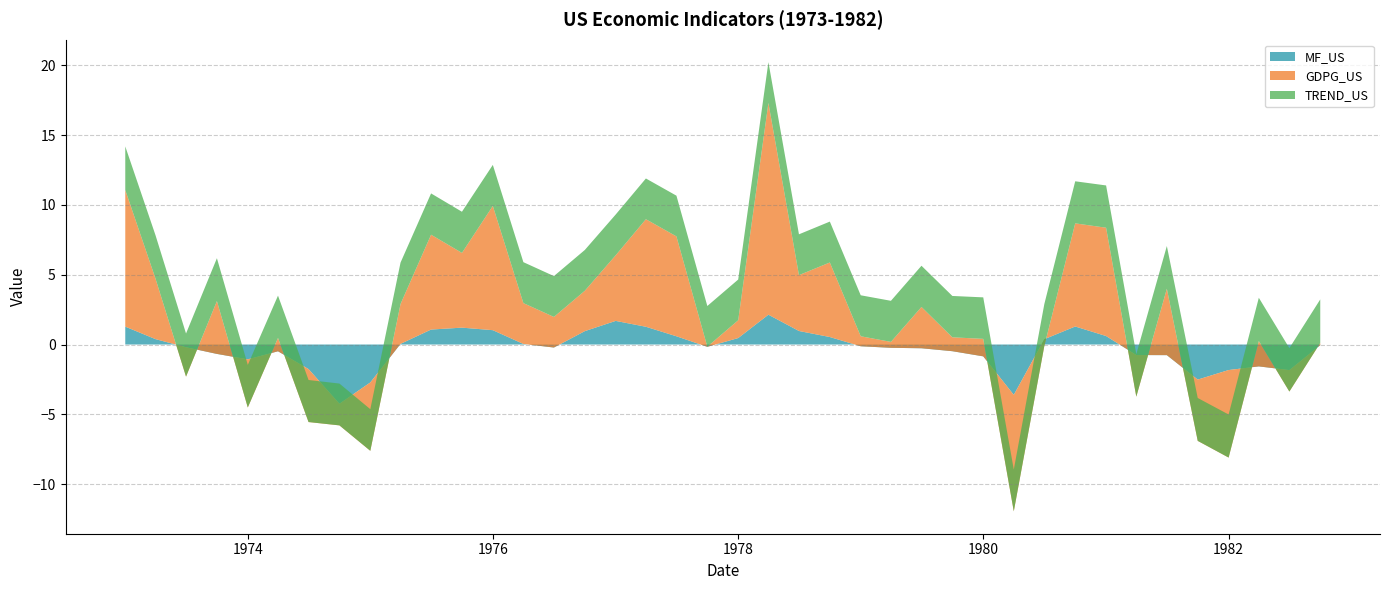

Reading left to right, what are all the values shown in this chart?

MF_US: 0=1.3	1=0.4	2=-0.2	3=-0.7	4=-1.1	5=-0.5	6=-1.8	7=-4.2	8=-2.7	9=0.0	10=1.1	11=1.2	12=1.0	13=0.0	14=-0.2	15=1.0	16=1.7	17=1.3	18=0.6	19=-0.2	20=0.5	21=2.1	22=1.0	23=0.5	24=-0.1	25=-0.2	26=-0.3	27=-0.5	28=-0.8	29=-3.6	30=0.4	31=1.3	32=0.6	33=-0.8	34=-0.8	35=-2.5	36=-1.8	37=-1.6	38=-1.8	39=-0.0
GDPG_US: 0=9.8	1=4.3	2=-2.1	3=3.8	4=-3.4	5=1.0	6=-3.8	7=-1.6	8=-4.9	9=2.9	10=6.8	11=5.4	12=8.9	13=2.9	14=2.2	15=2.9	16=4.7	17=7.7	18=7.2	19=0.0	20=1.3	21=15.2	22=4.0	23=5.3	24=0.7	25=0.4	26=3.0	27=1.0	28=1.3	29=-8.3	30=-0.5	31=7.4	32=7.8	33=-3.0	34=4.8	35=-4.4	36=-6.3	37=1.8	38=-1.5	39=0.2
TREND_US: 0=3.1	1=3.1	2=3.1	3=3.1	4=3.0	5=3.0	6=3.0	7=3.0	8=3.0	9=3.0	10=3.0	11=2.9	12=2.9	13=2.9	14=2.9	15=2.9	16=2.9	17=2.9	18=2.9	19=2.9	20=2.9	21=2.9	22=2.9	23=2.9	24=2.9	25=2.9	26=3.0	27=3.0	28=3.0	29=3.0	30=3.0	31=3.0	32=3.0	33=3.0	34=3.1	35=3.1	36=3.1	37=3.1	38=3.1	39=3.1